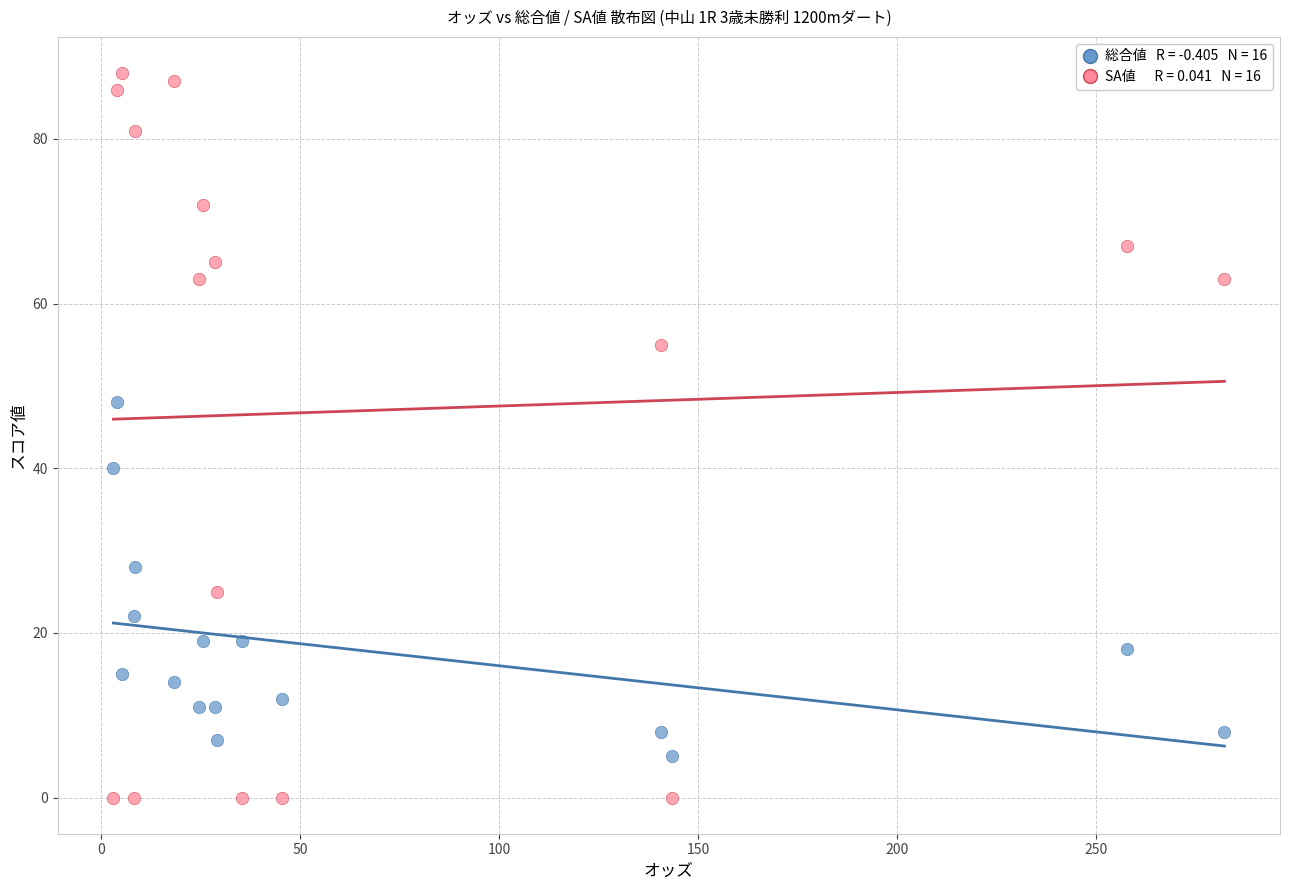

Across all data points, what is the range of Y values (max minus min)?

88